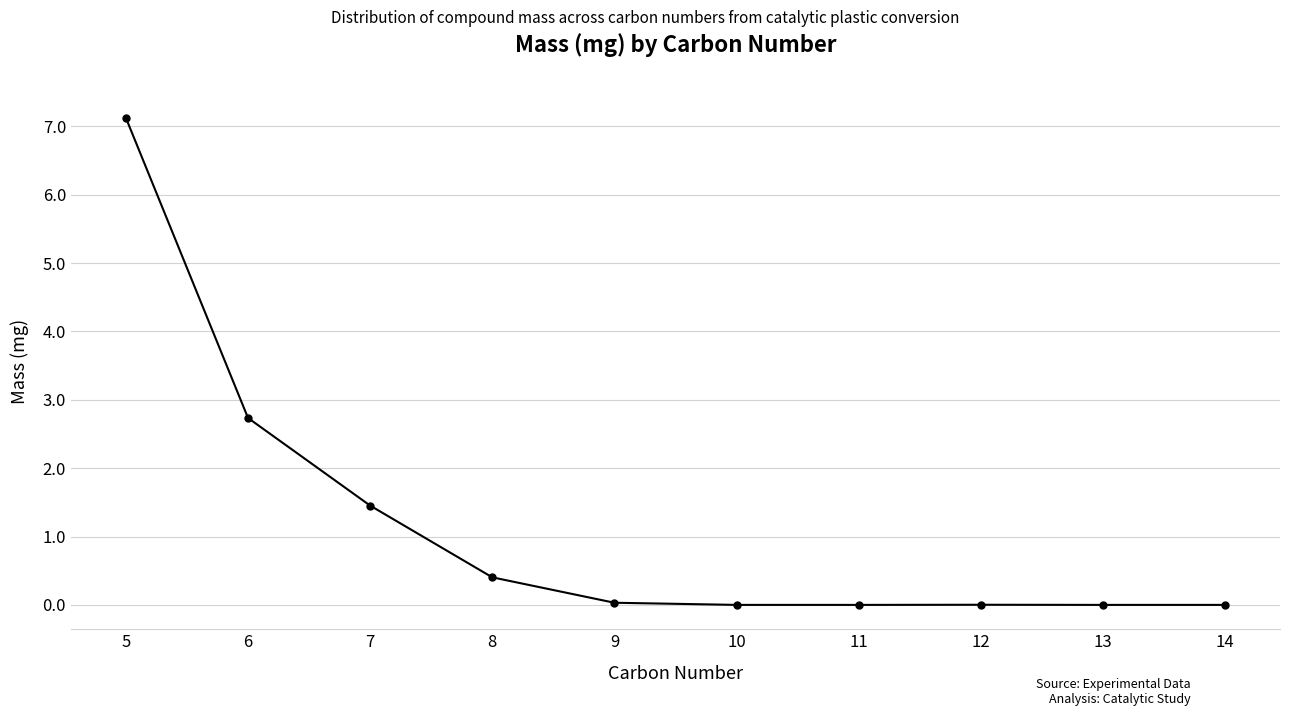

Where is the data nearest to the value 3?

6